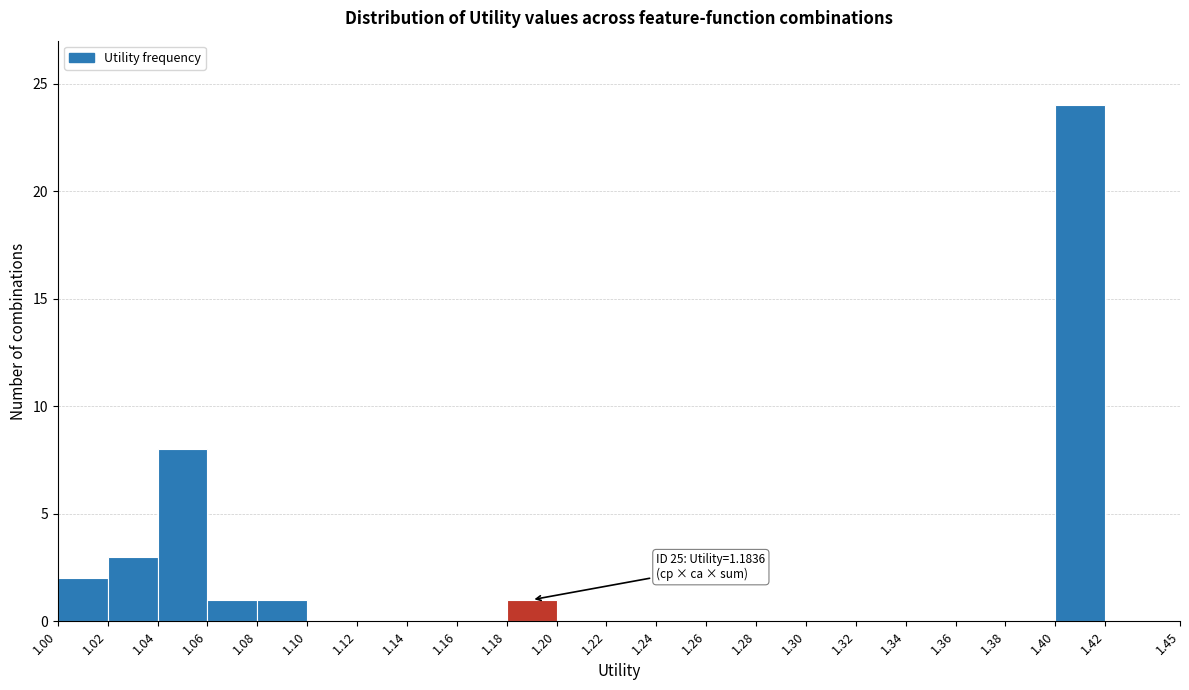

Over which range of the x-axis is the bar tallest?

1.40 to 1.42